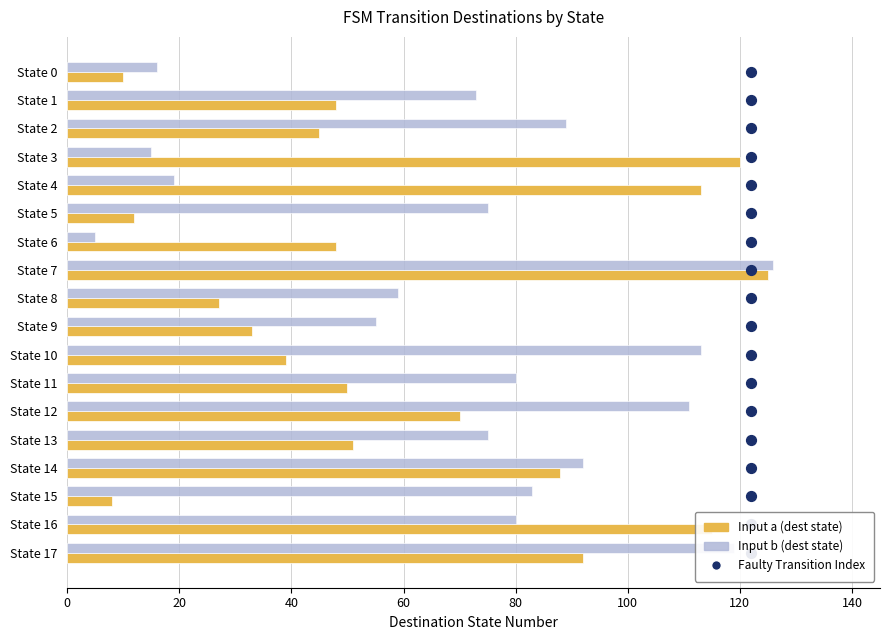

What are all the series names shown in the legend?

Input a (dest state), Input b (dest state), Faulty Transition Index